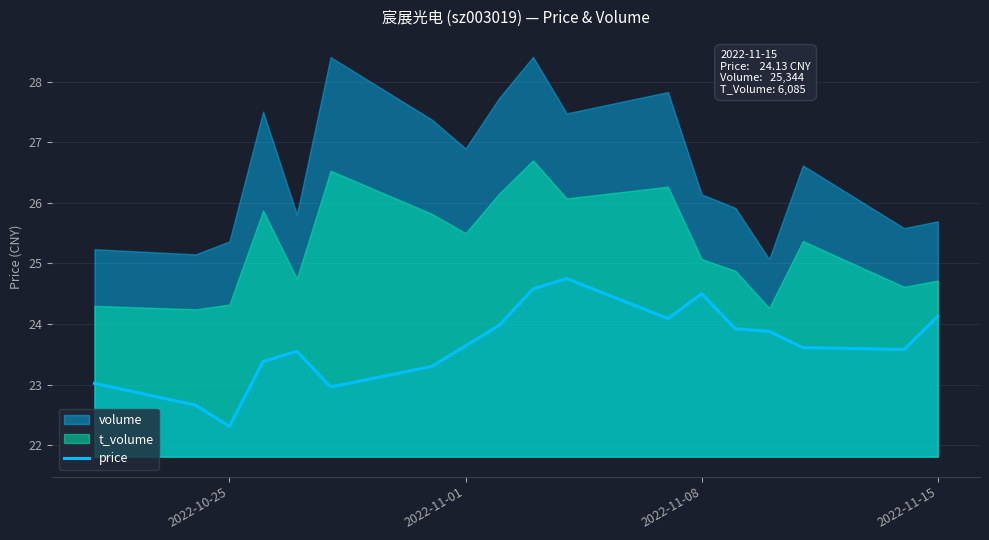

What is the difference between the maximum and minimum values?

2.4